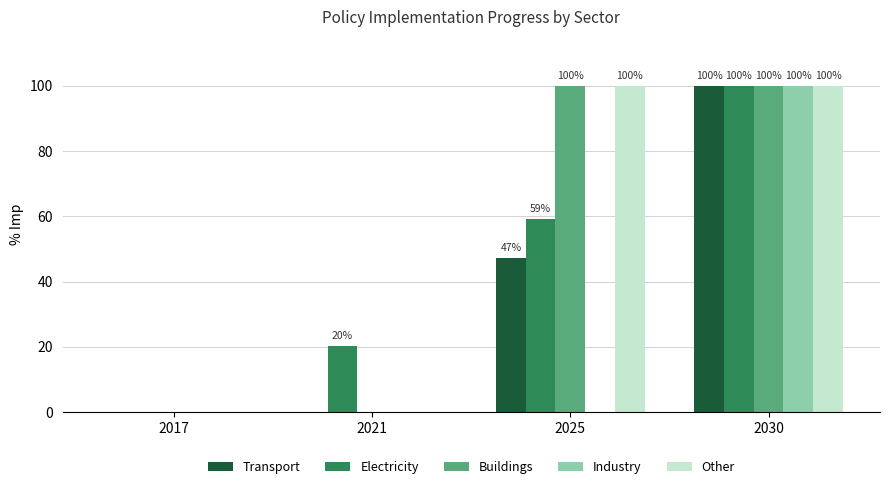

What is the sum of the Other values at 2017 and 2030?

100.0